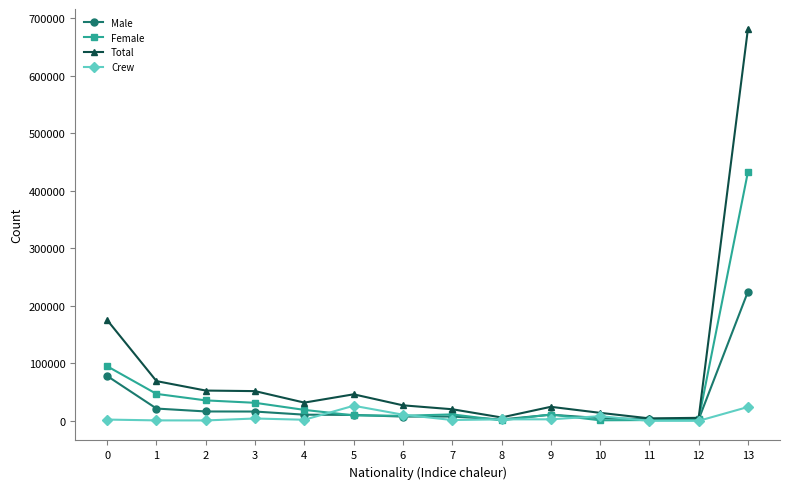

List the series in order of their overall mean, lowest first.

Crew, Male, Female, Total